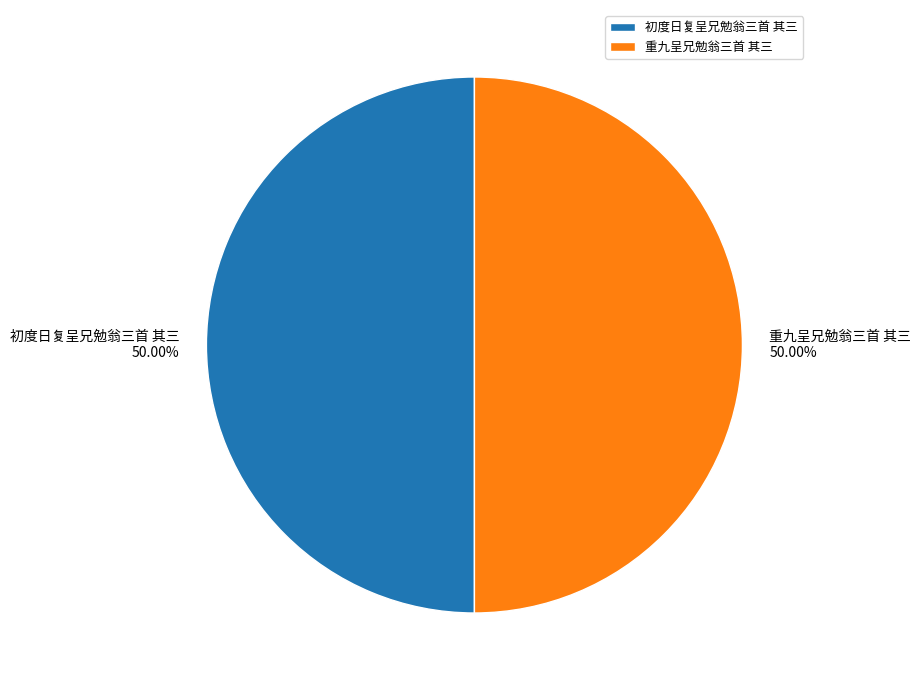

What percentage is NOT represented by 重九呈兄勉翁三首 其三?

50.0%